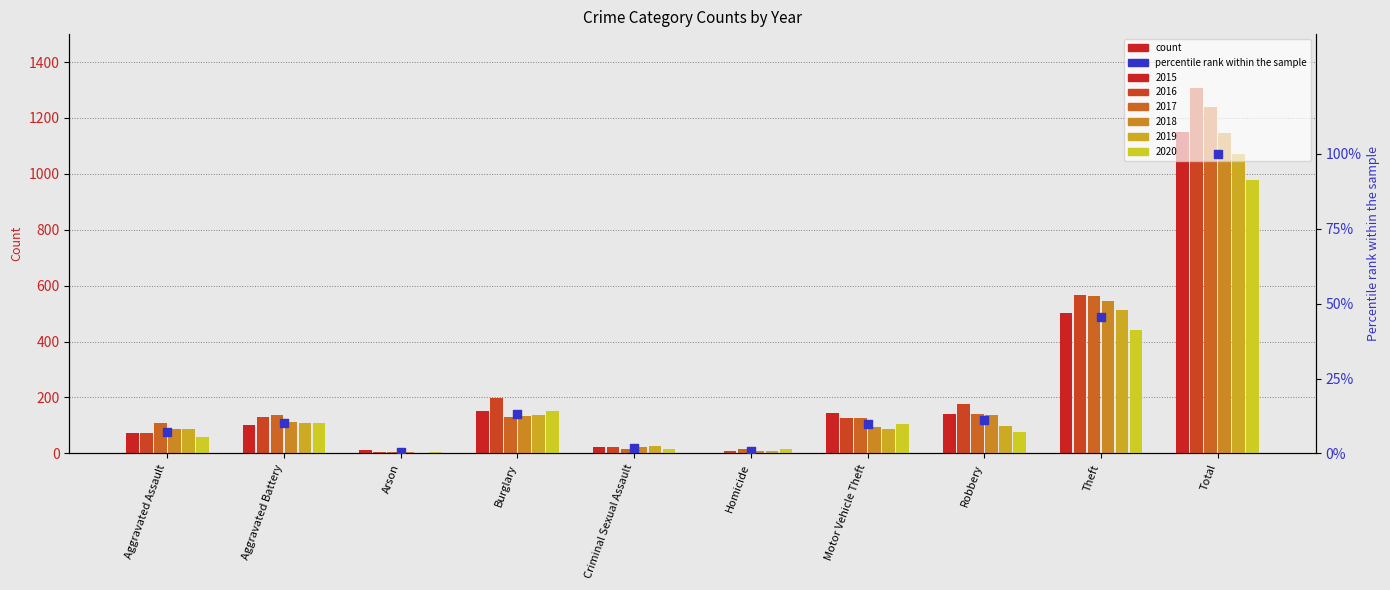

Approximately how many times larger is the value at Burglary compared to Aggravated Assault?

1.8